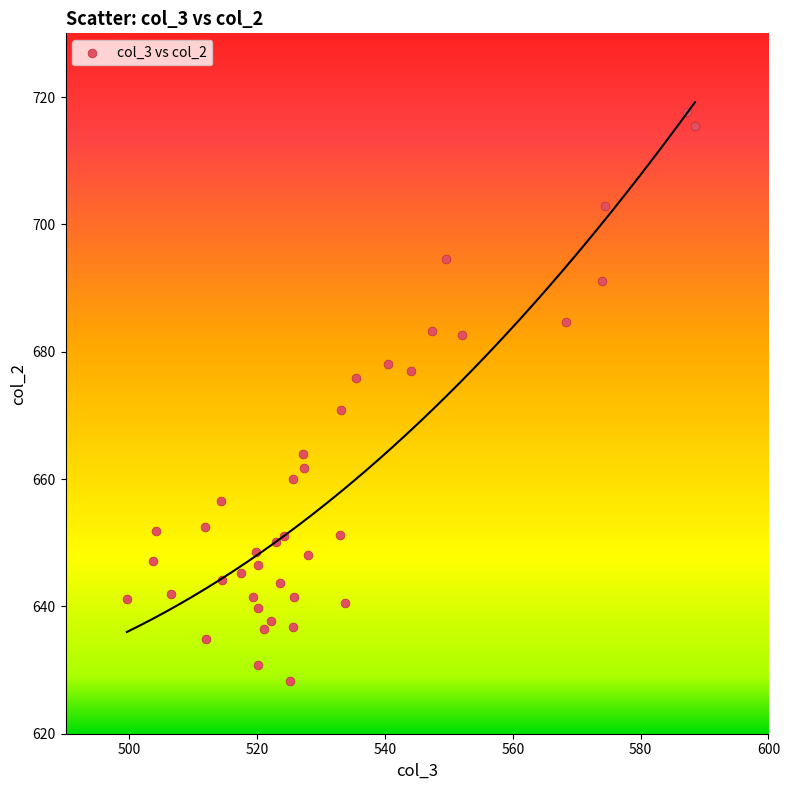

What is the range of X values (max minus min)?

88.9